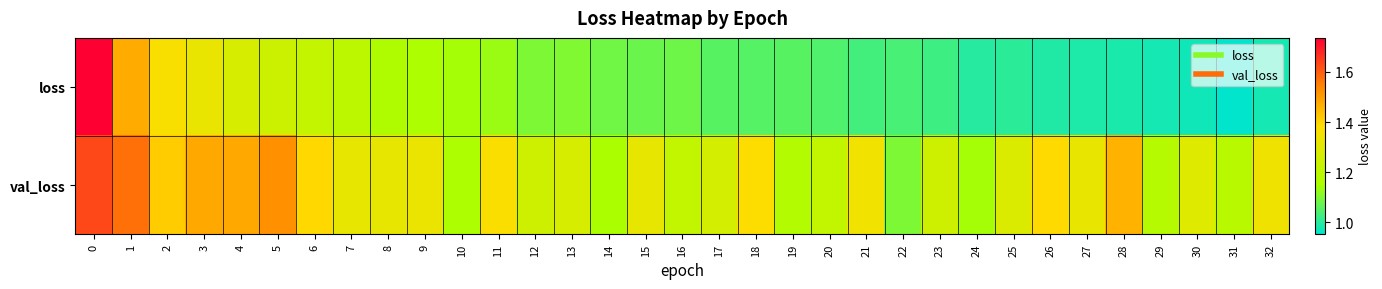

How many series are shown in this chart?

2